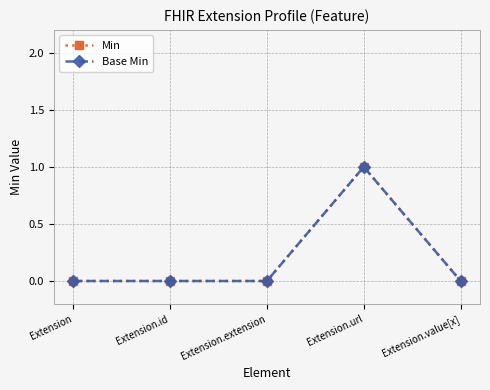

Does the chart have visible grid lines?

Yes